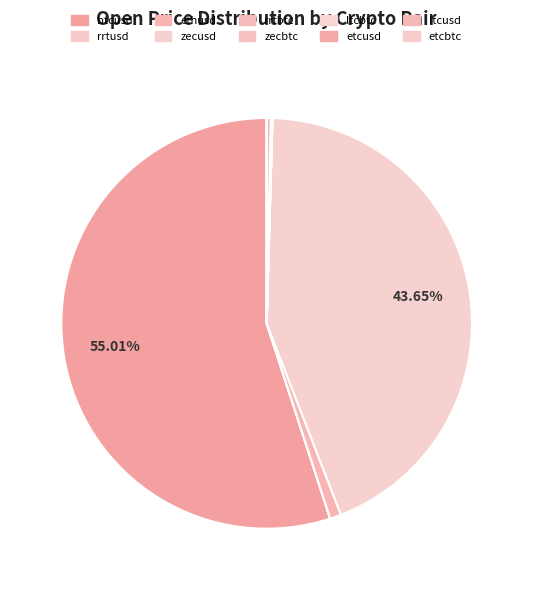

What is the largest slice in the pie chart?

btcusd